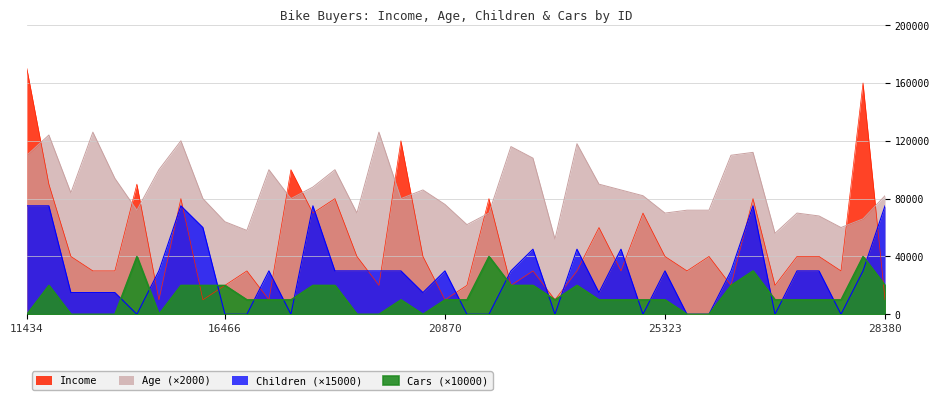

Rank the series by their average value, from highest to lowest.

Age, Income, Children, Cars